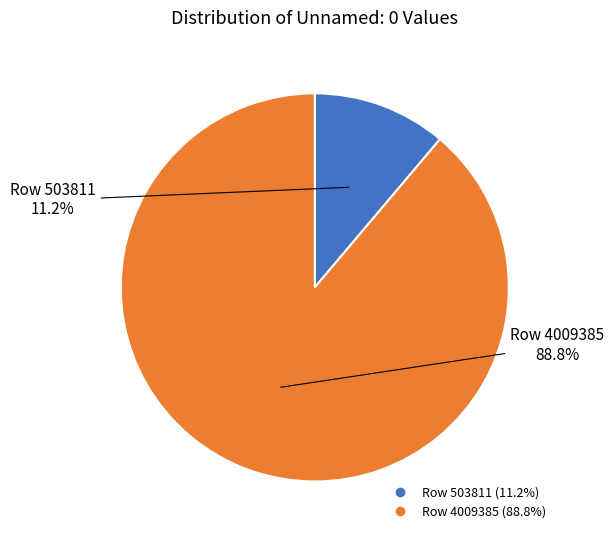

Which slice is the largest?

Row 4009385